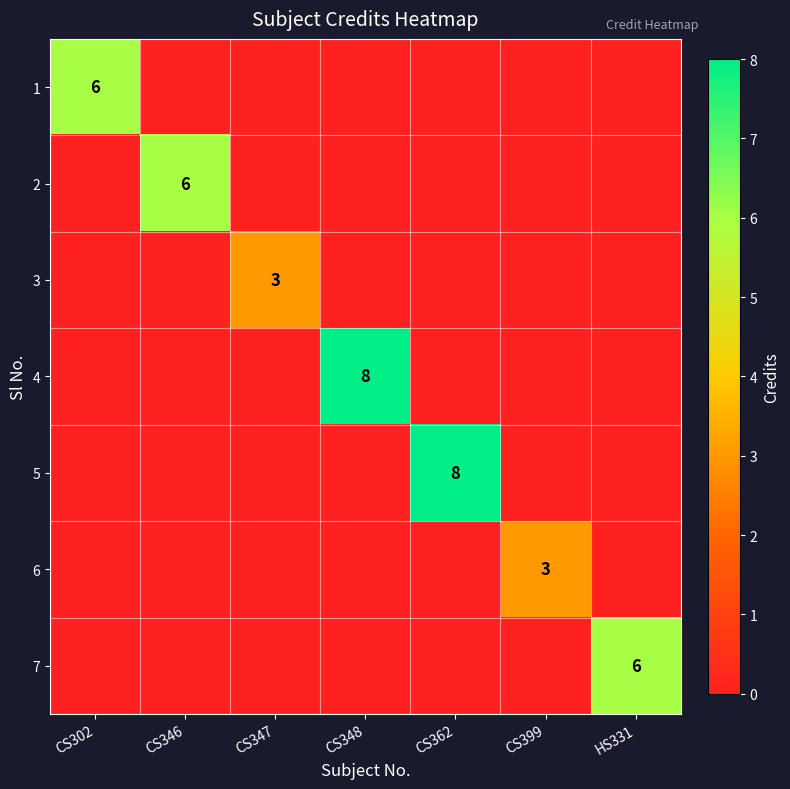

True or false: 7 has a value of 0 at CS346.

True